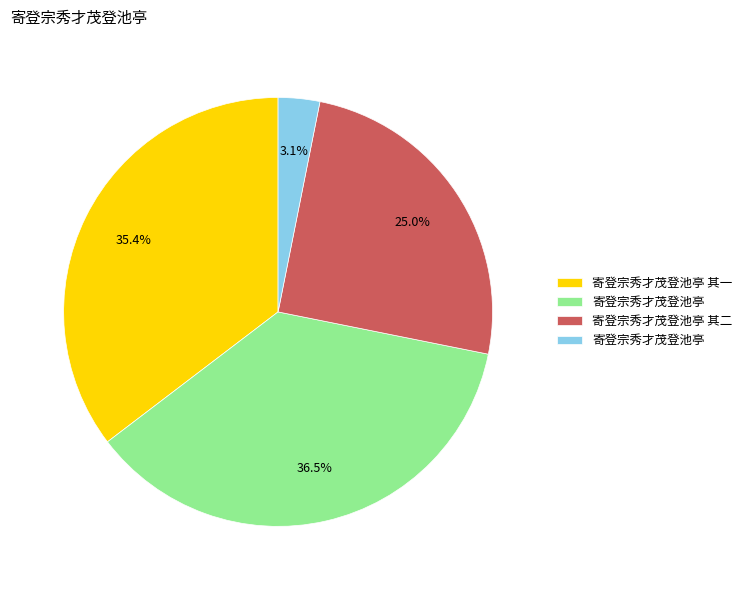

Is there any slice that represents more than half of the pie?

No